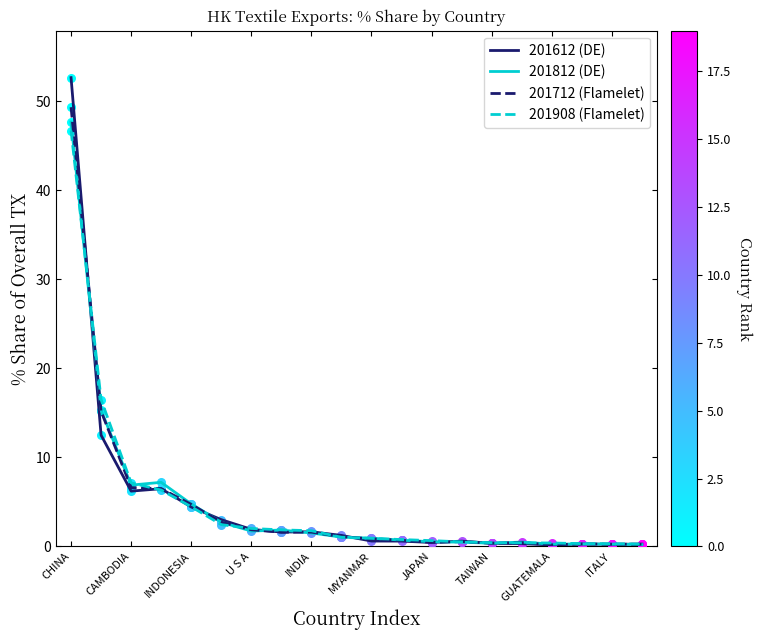

What are all the series names shown in the legend?

201612 (DE), 201812 (DE), 201712 (Flamelet), 201908 (Flamelet)